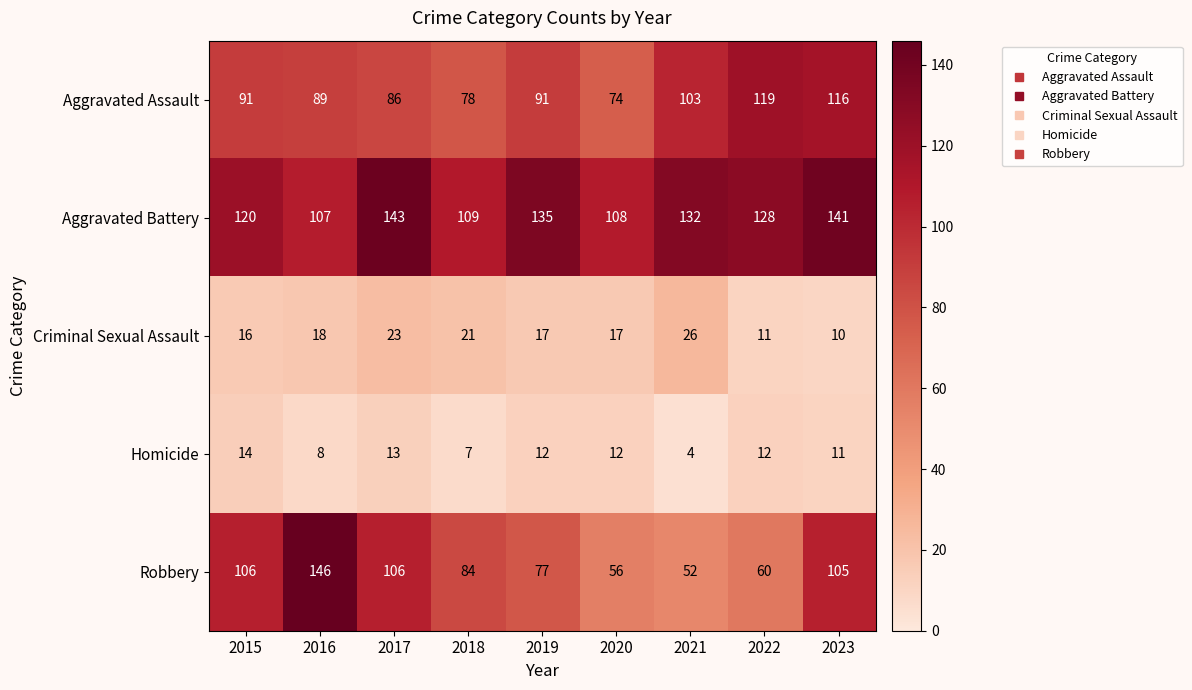

Rank the series at 2019 from lowest to highest value.

Homicide, Criminal Sexual Assault, Robbery, Aggravated Assault, Aggravated Battery